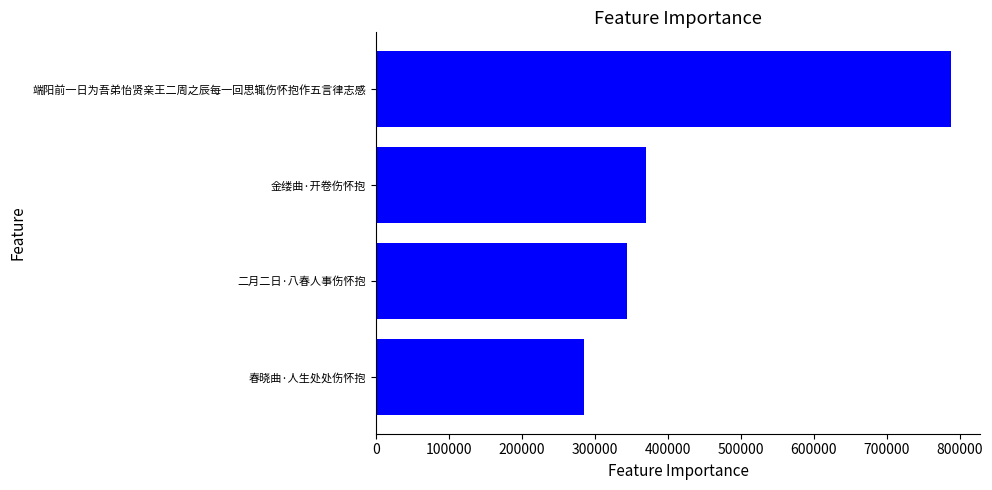

At which category does the chart reach its peak across all series?

端阳前一日为吾弟怡贤亲王二周之辰每一回思辄伤怀抱作五言律志感